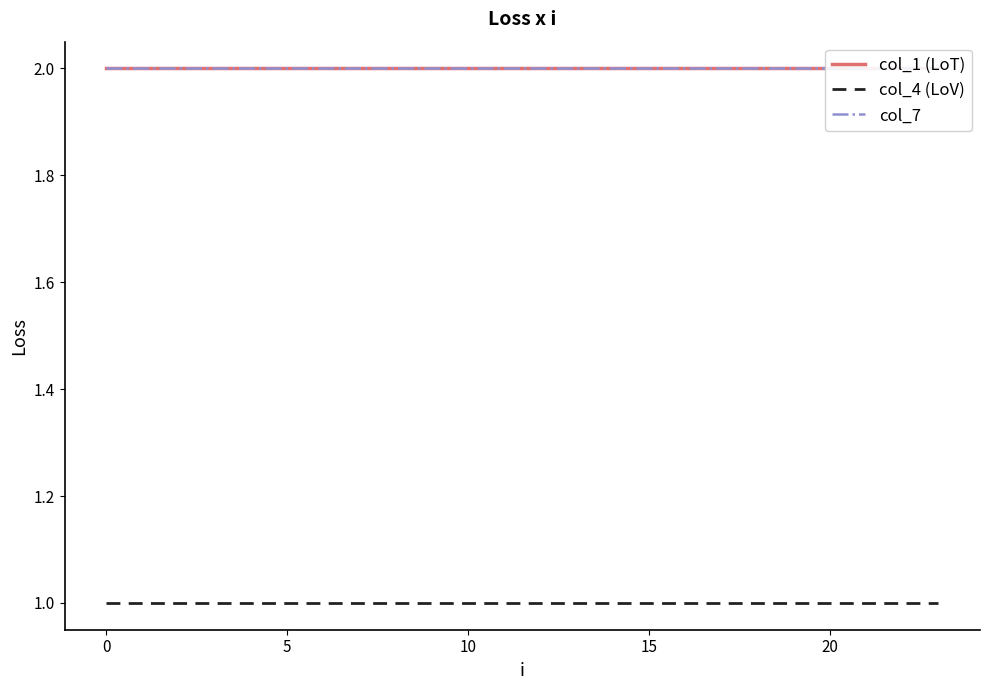

Read the col_7 value at 22.

2